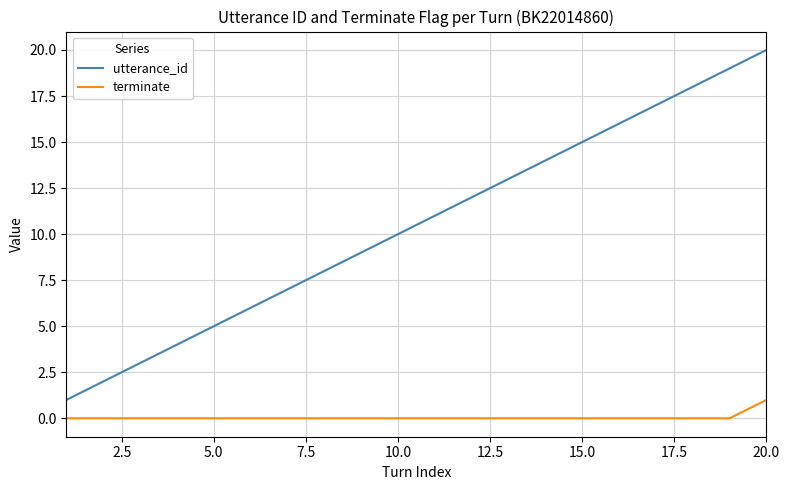

True or false: utterance_id and terminate cross at least once.

False